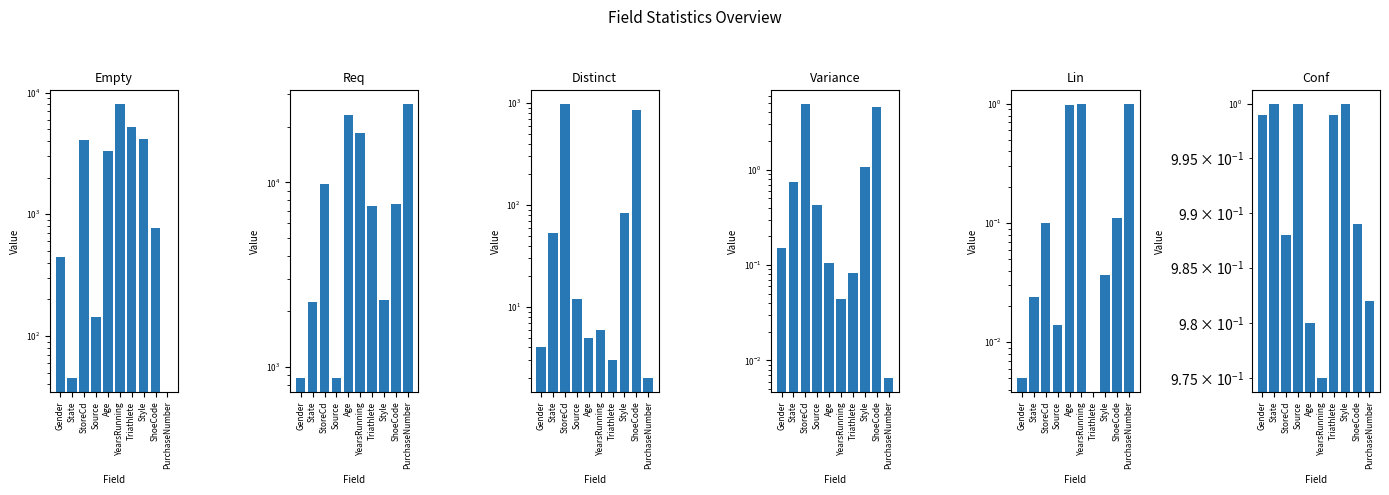

What is the label of the 4th bar from the left?

Source